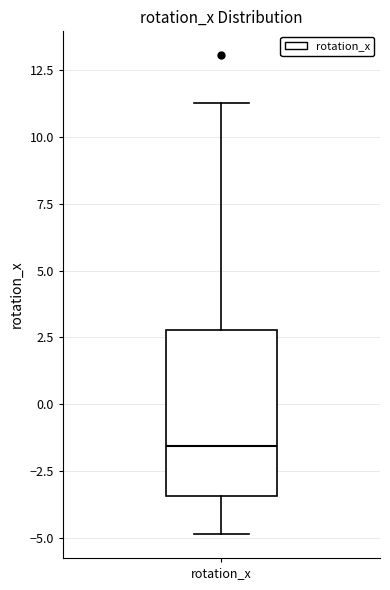

Transcribe this box plot: give where the median line is, the range the box spans, and where the two whiskers end, as read against the y-axis. The values are not printed on the chart, so give them approximately, as read against the axis.

median -1.5, box -3.5 to 3.0, whiskers -5.0 to 11.5